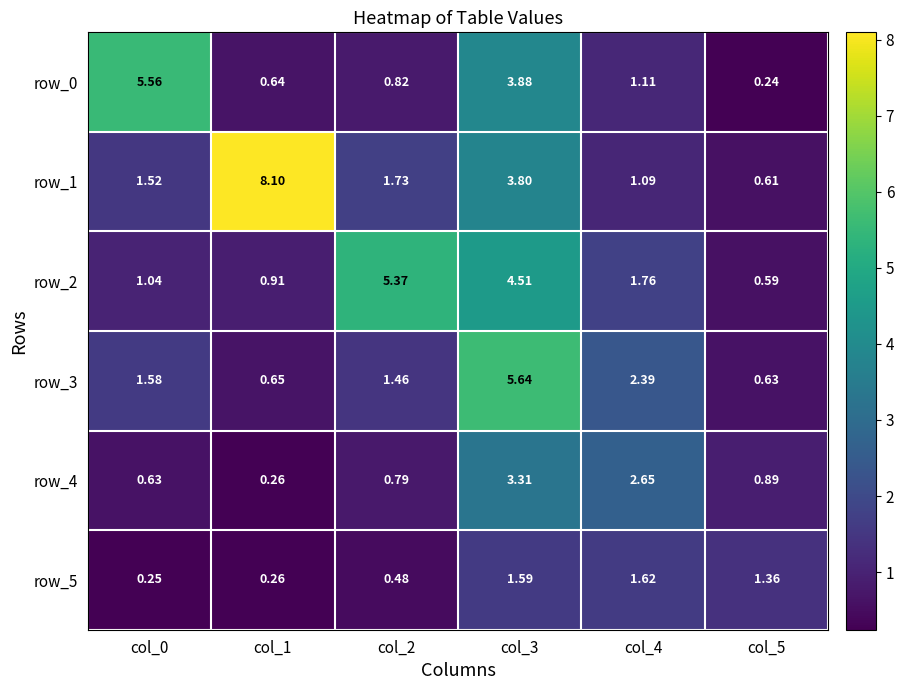

Is the value of row_1 at col_0 greater than the value of row_5 at col_5?

Yes